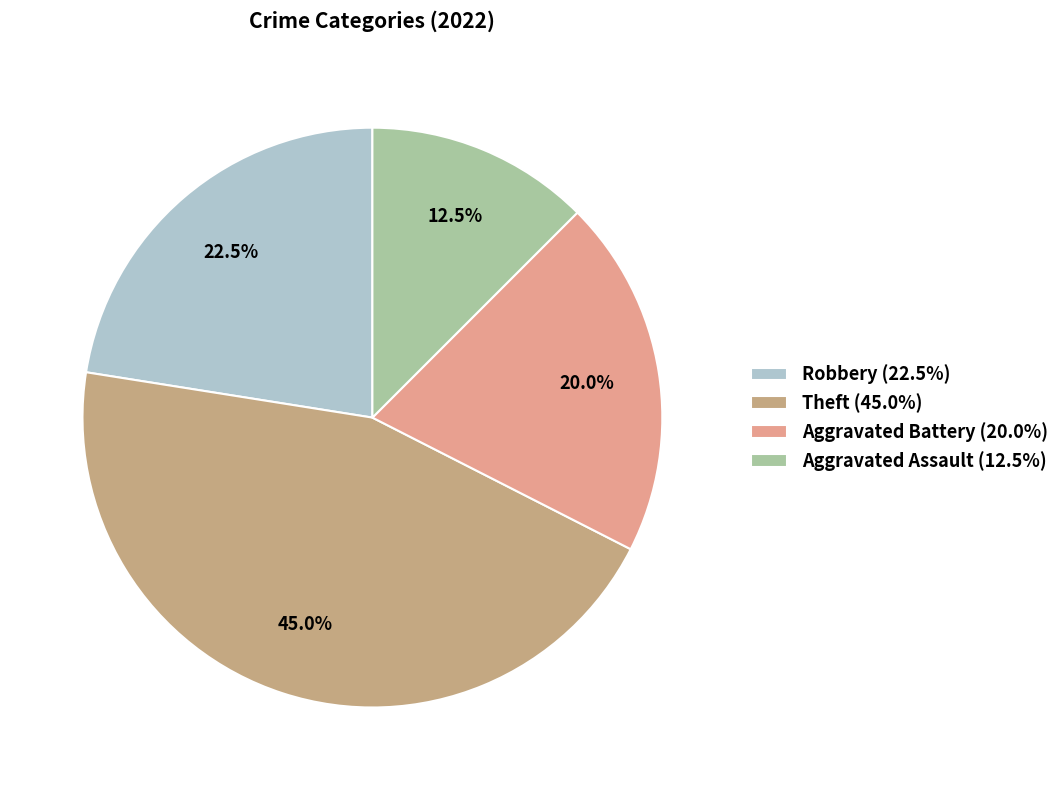

Count the number of slices in the pie.

4